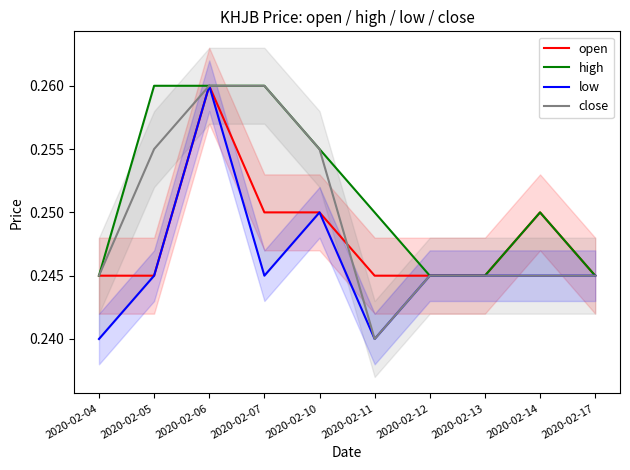

What is the total value across all series at 2020-02-17?

1.0